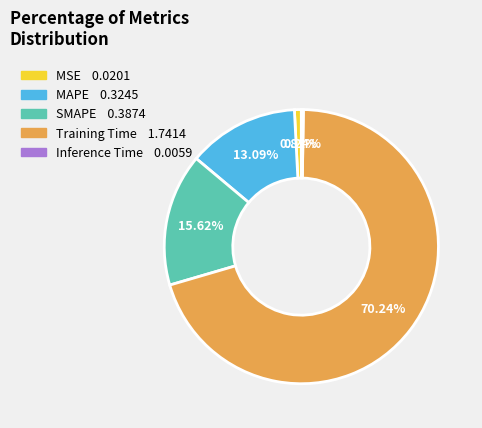

Which category has the biggest portion of the pie?

Training Time